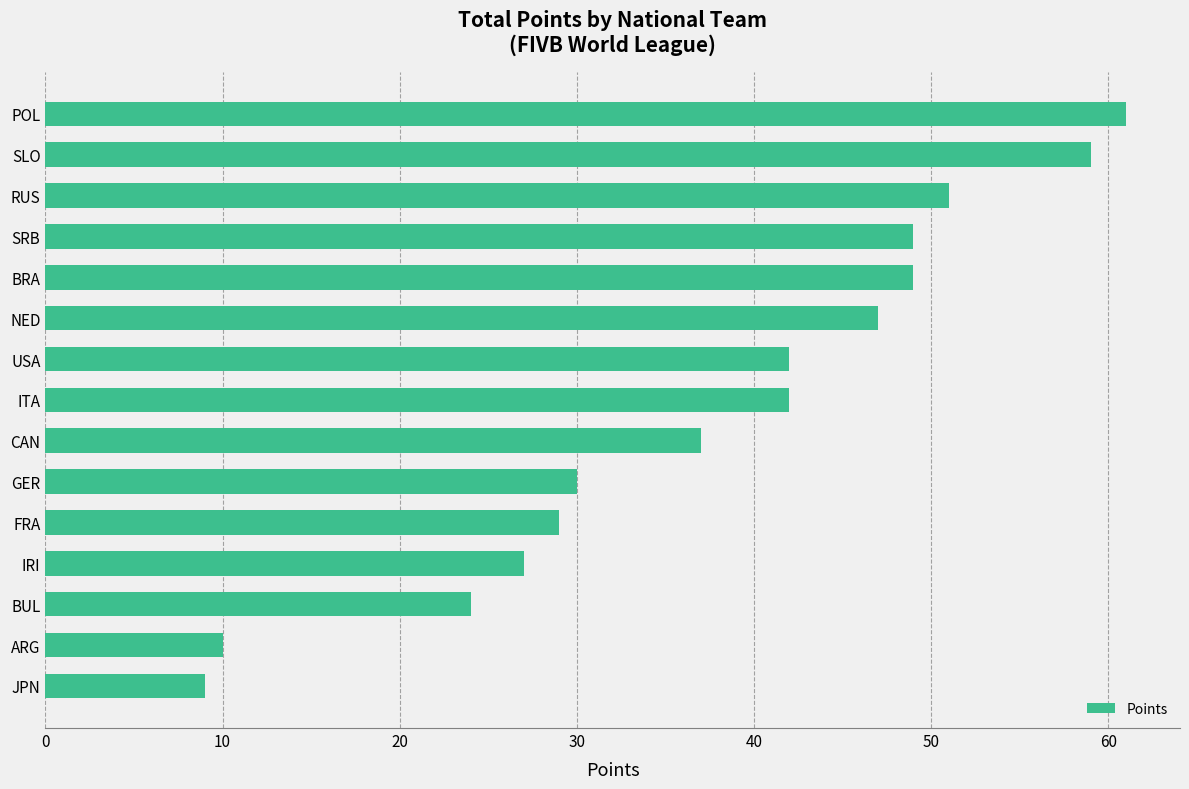

At which label is the value closest to 35?

CAN